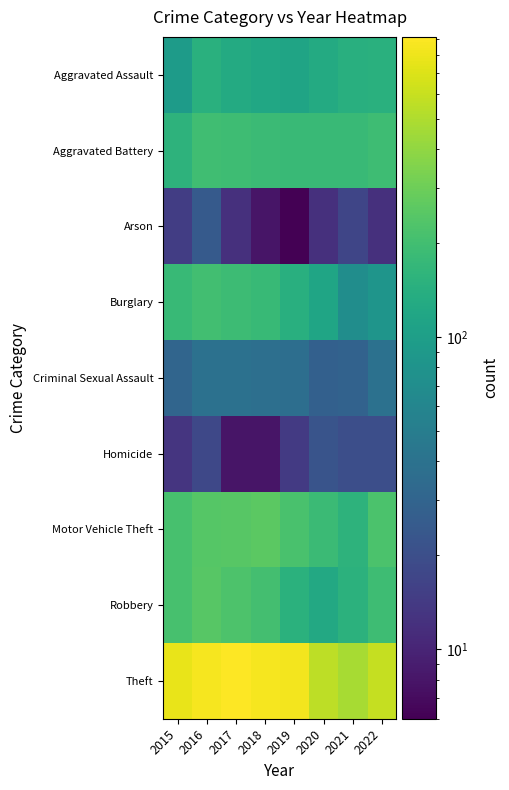

What is the total value across all series at 2018?

1848